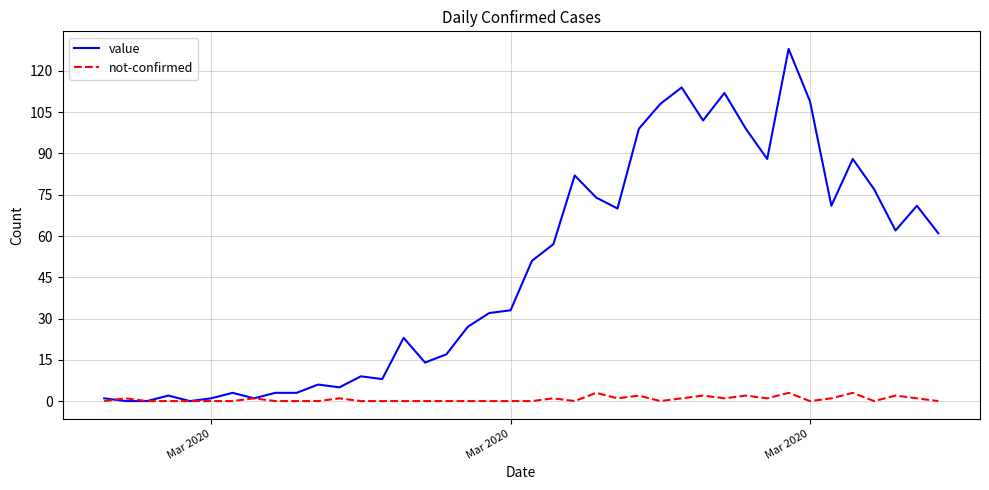

What is the highest value of the not-confirmed series?

3